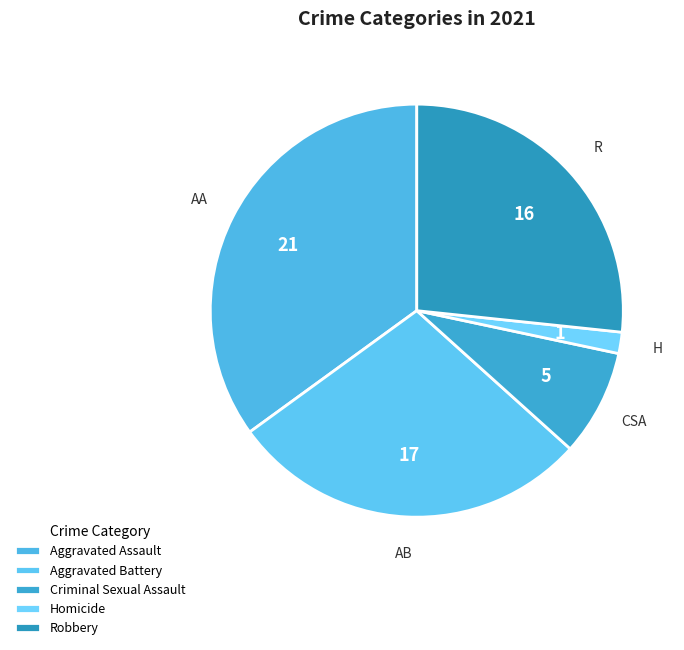

Rank the categories by value from lowest to highest.

Homicide, Criminal Sexual Assault, Robbery, Aggravated Battery, Aggravated Assault